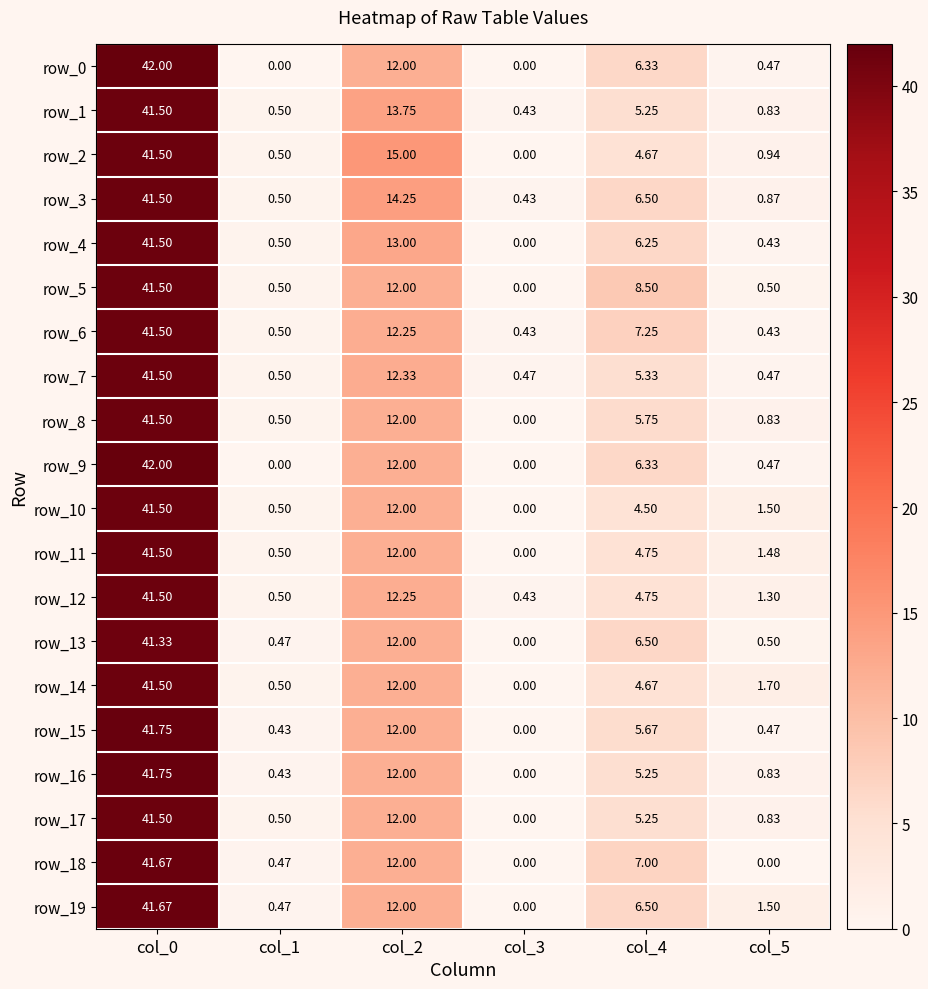

Where is row_10 nearest to the value 20?

col_2